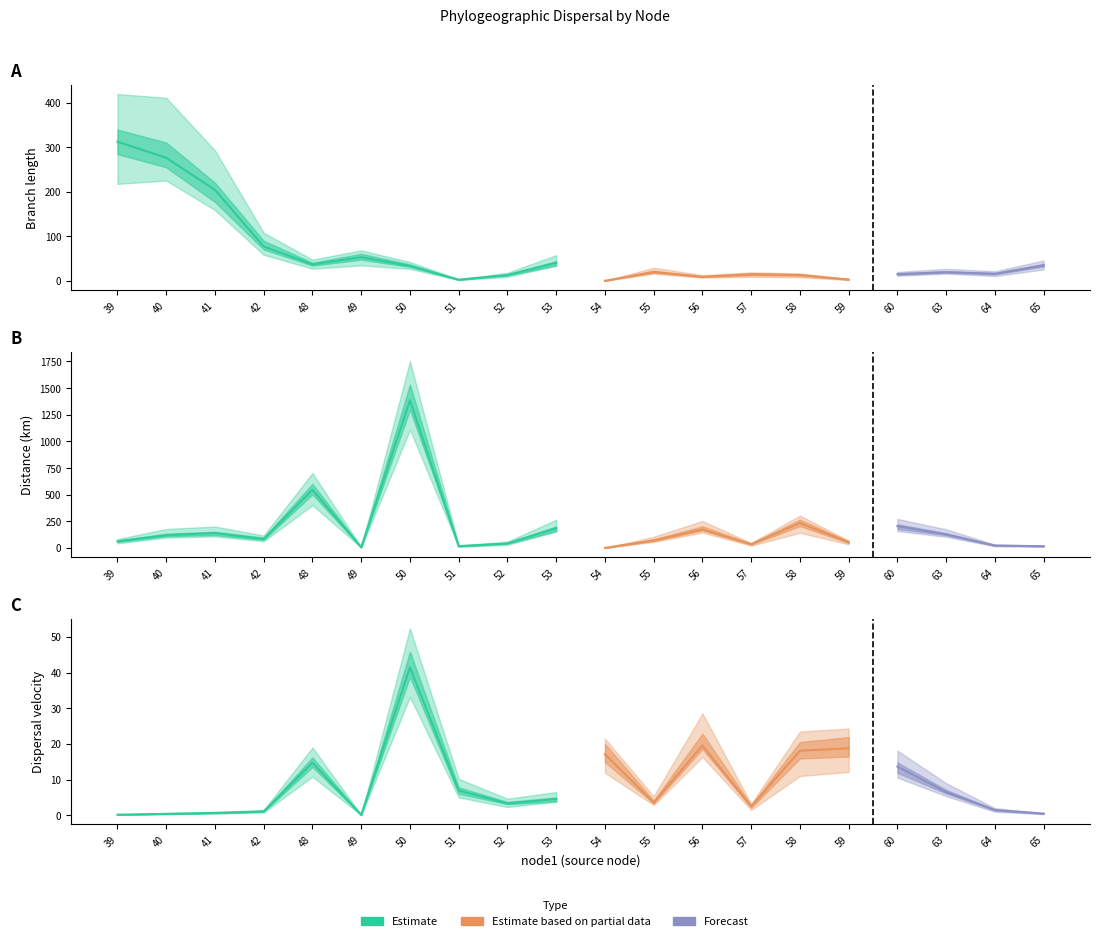

How many lines are shown in the chart?

3